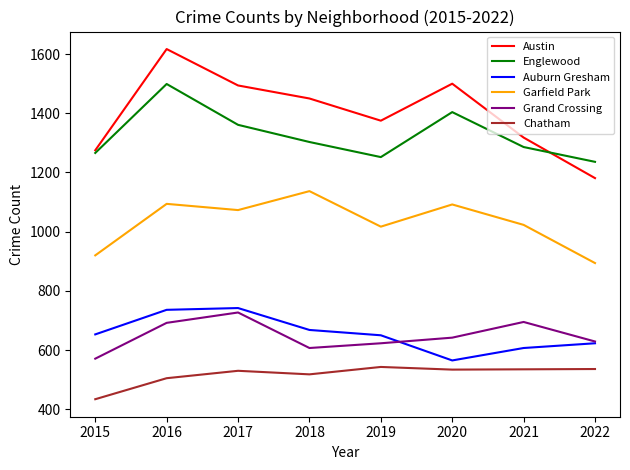

At which category is the sum across all series the highest?

2016